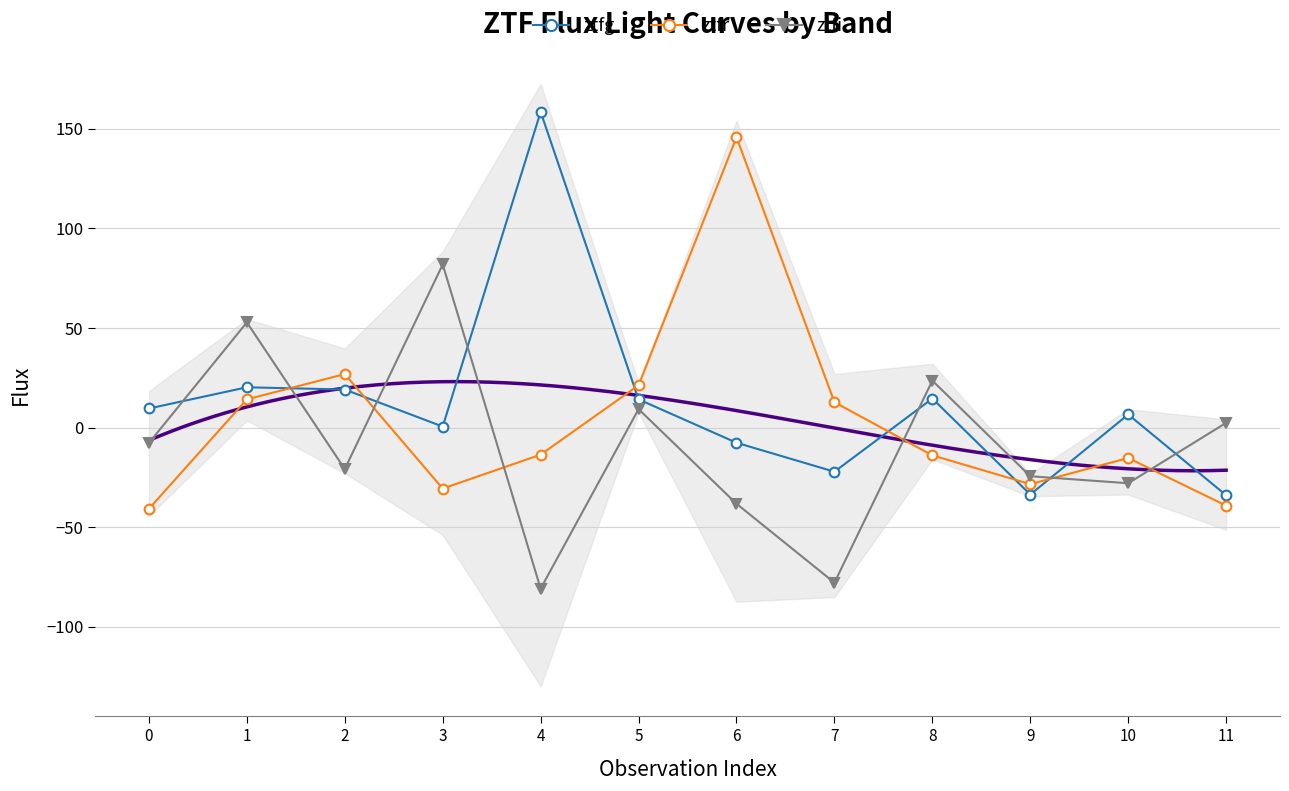

How many values in ztfr are below zero?

7